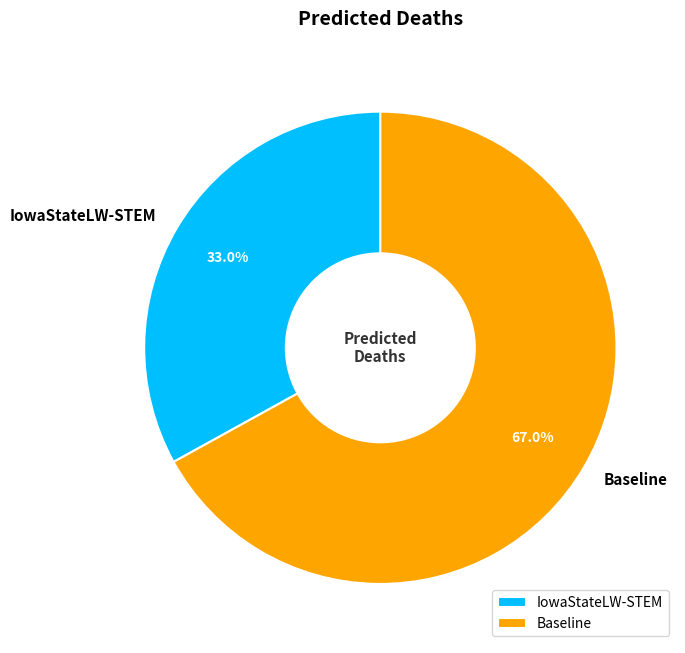

Which slice represents more than half of the pie?

Baseline